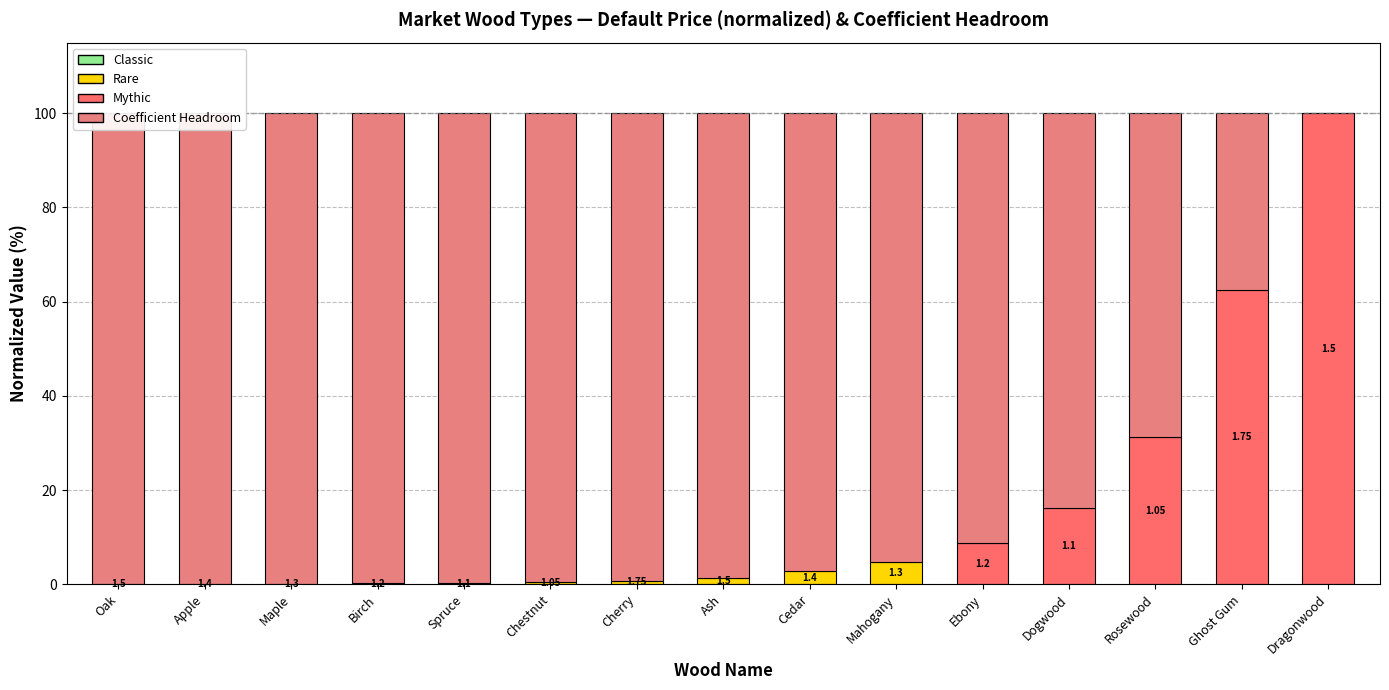

How many positive values does the Coefficient Headroom series have?

14